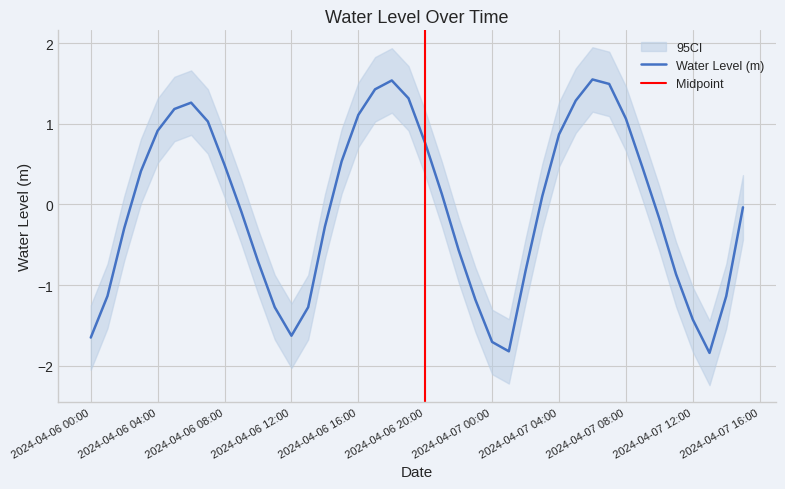

True or false: there are more than 0 points higher than both neighbors.

True